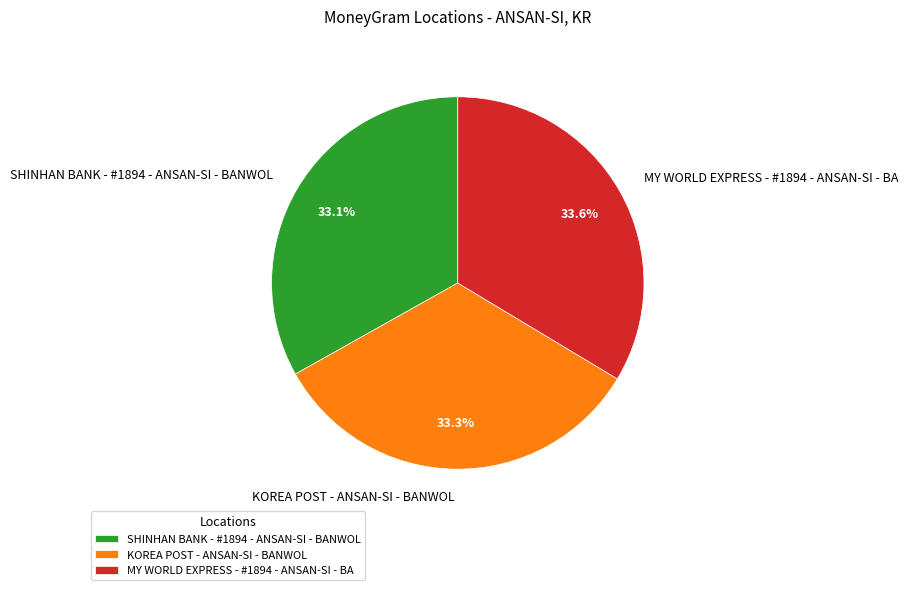

Count the number of slices in the pie.

3